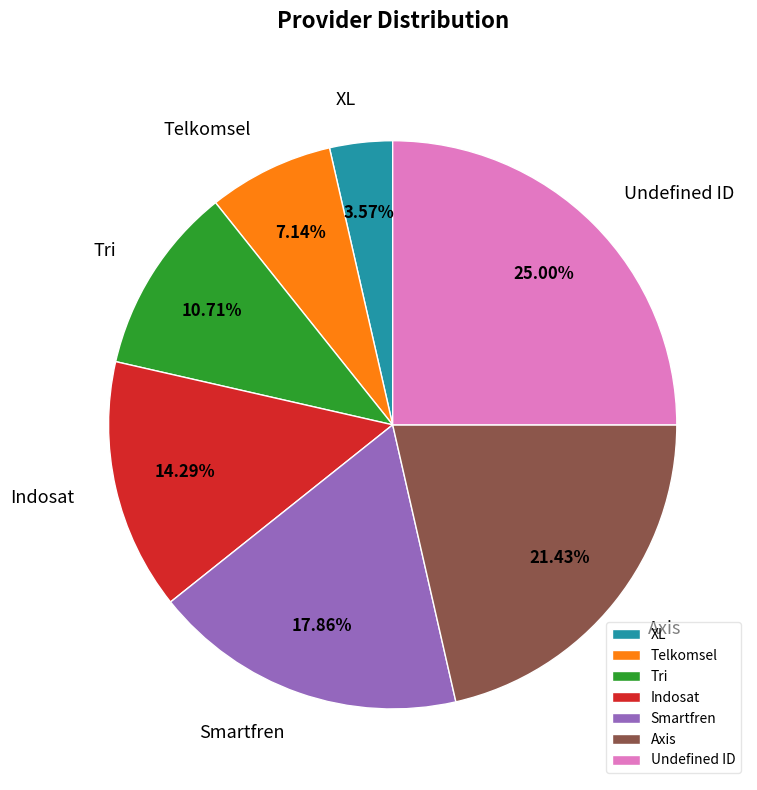

To the nearest percent, what percentage of the pie is Indosat?

14%